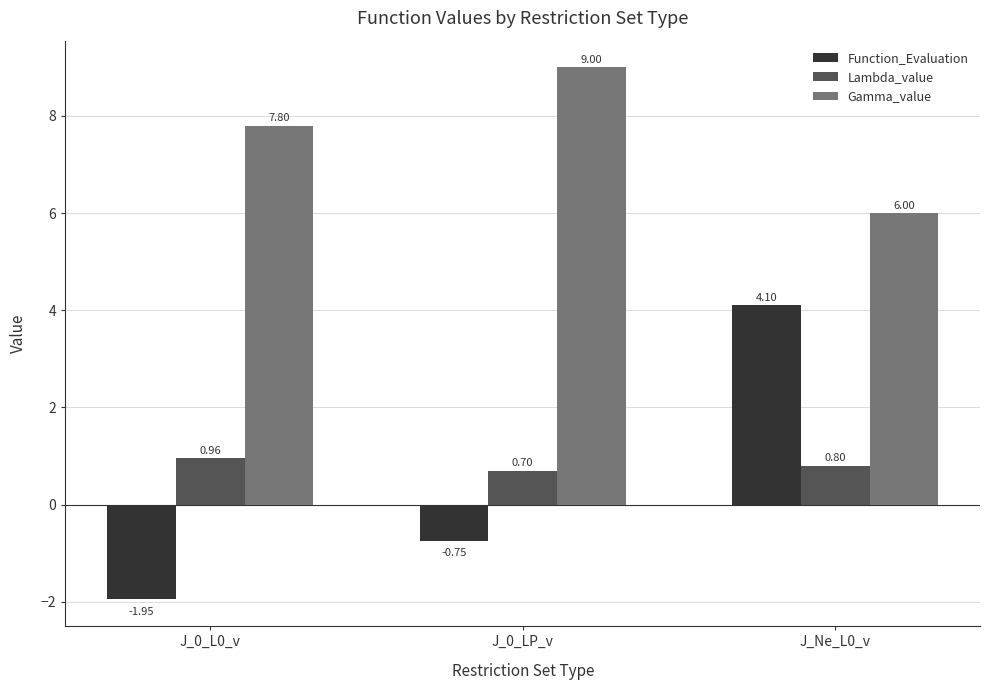

What is the total value across all series at J_0_L0_v?

6.8